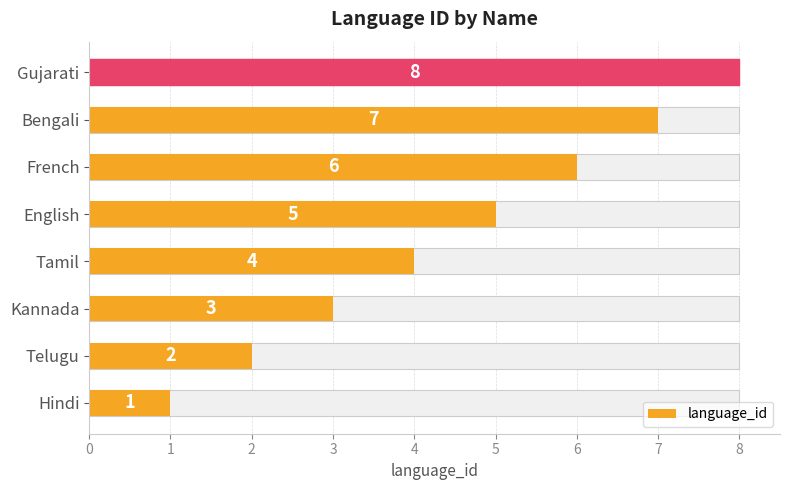

The chart shows a value of 5 at Gujarati. True or false?

False